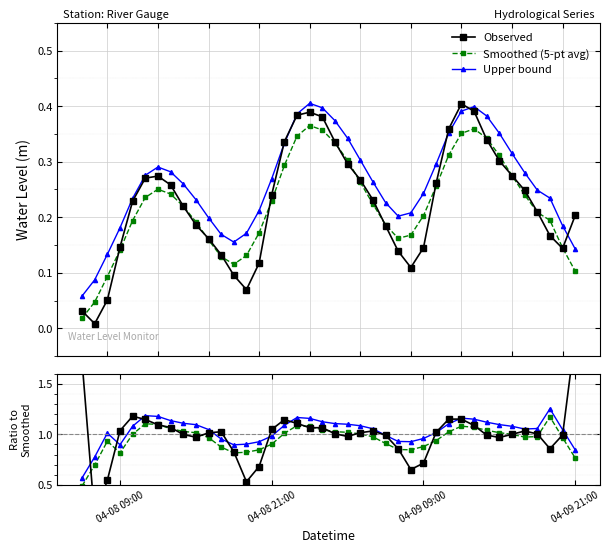

Which series has the widest spread of values?

Observed